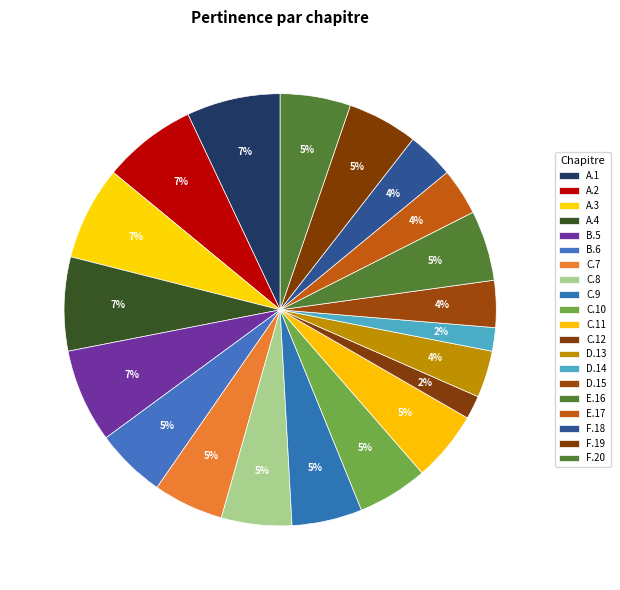

How many segments does this pie chart have?

20